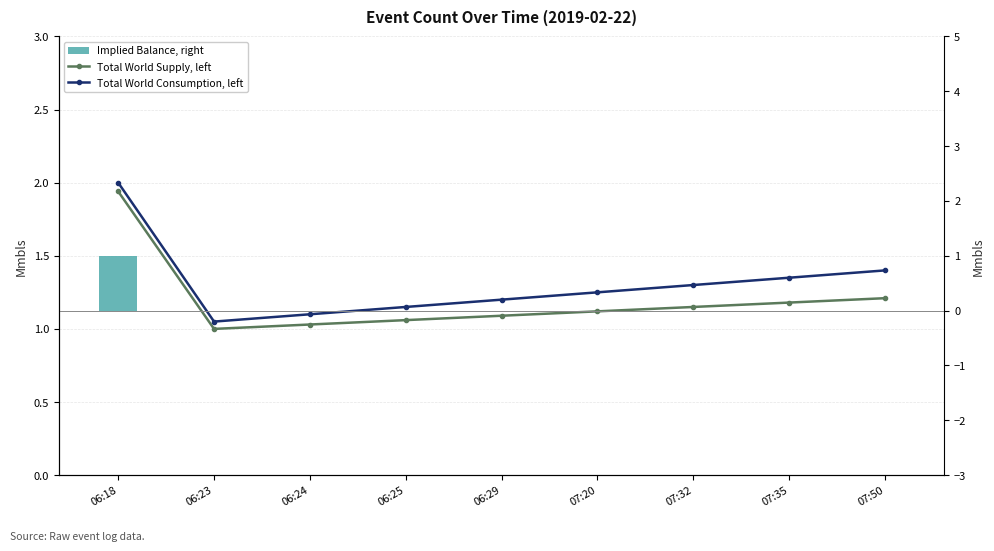

Which category has the lowest value in the Implied Balance, right series?

06:23